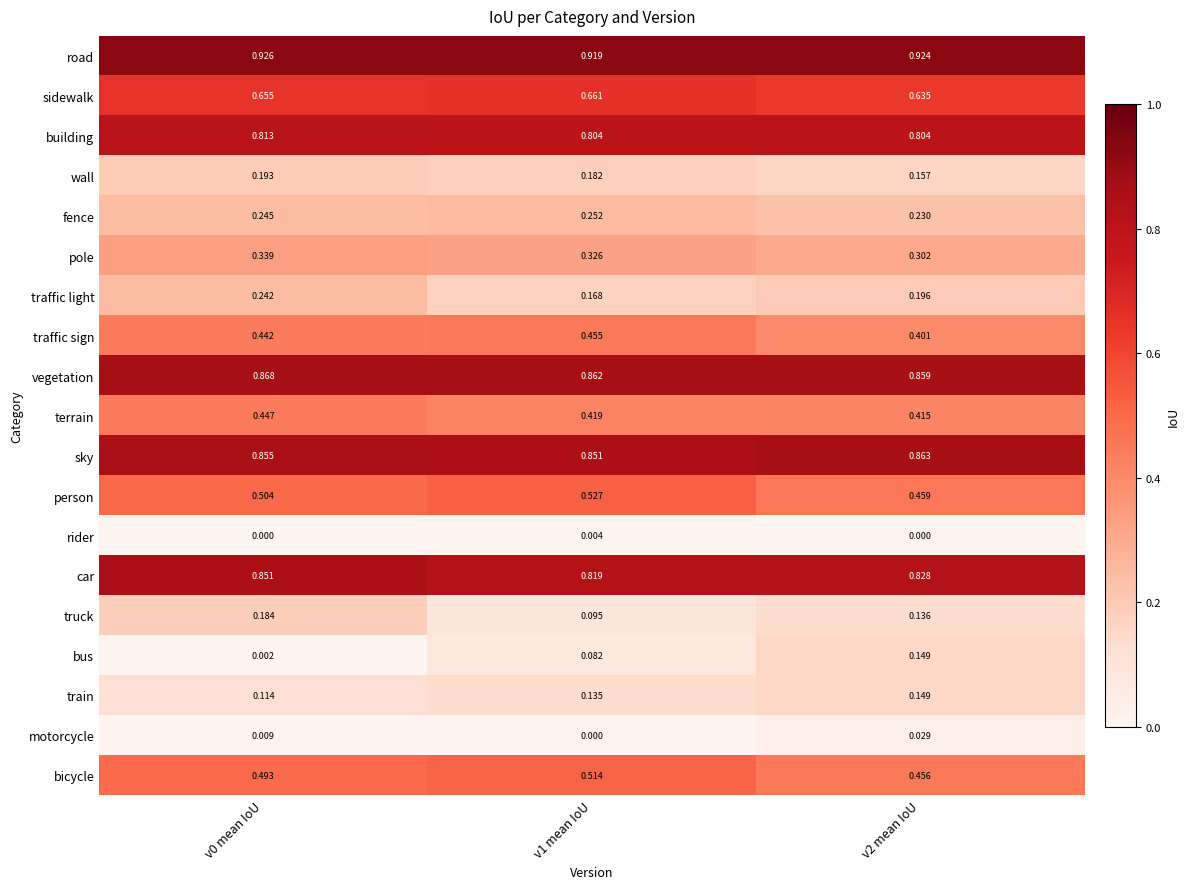

Which series has the largest total across all categories?

road